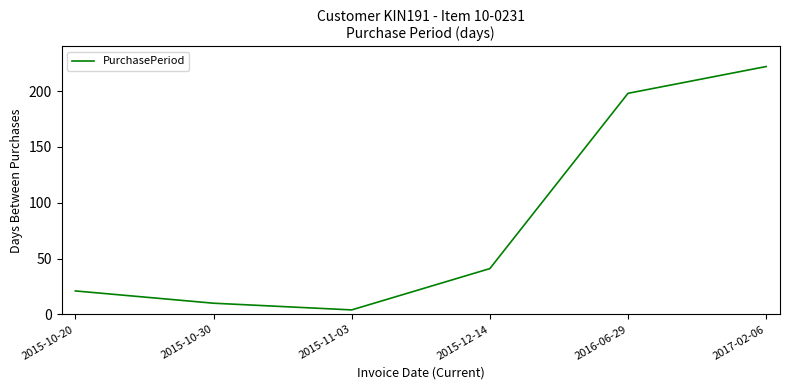

At which category does the data reach its first local valley?

2015-11-03